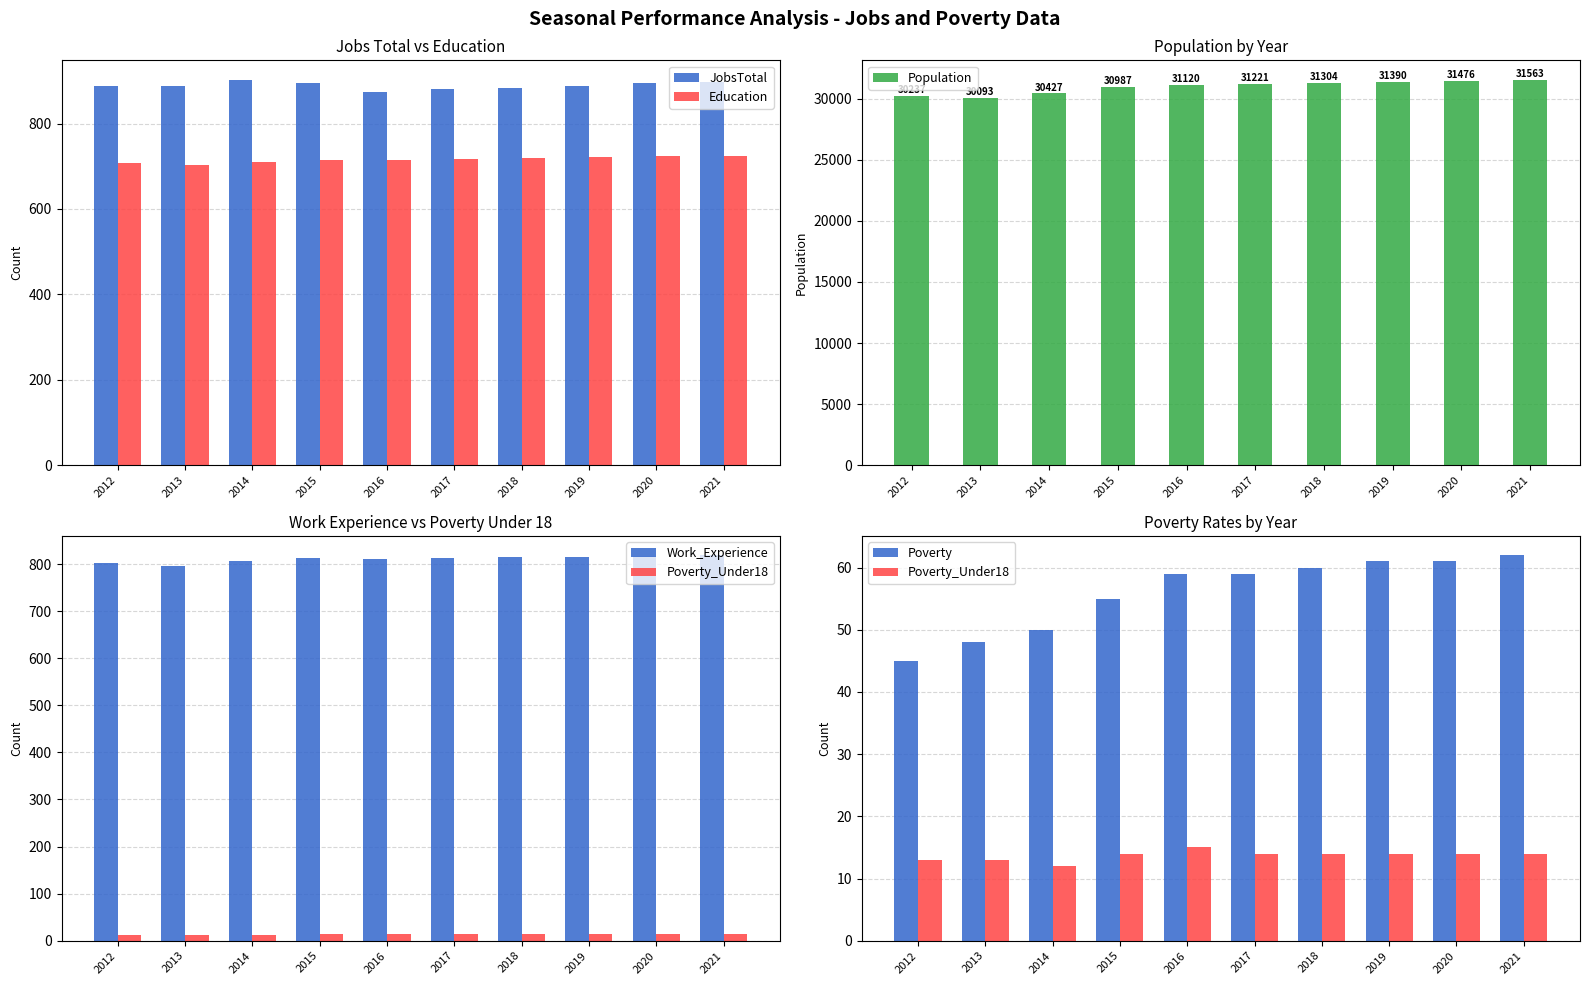

Does the chart contain stacked bars?

No